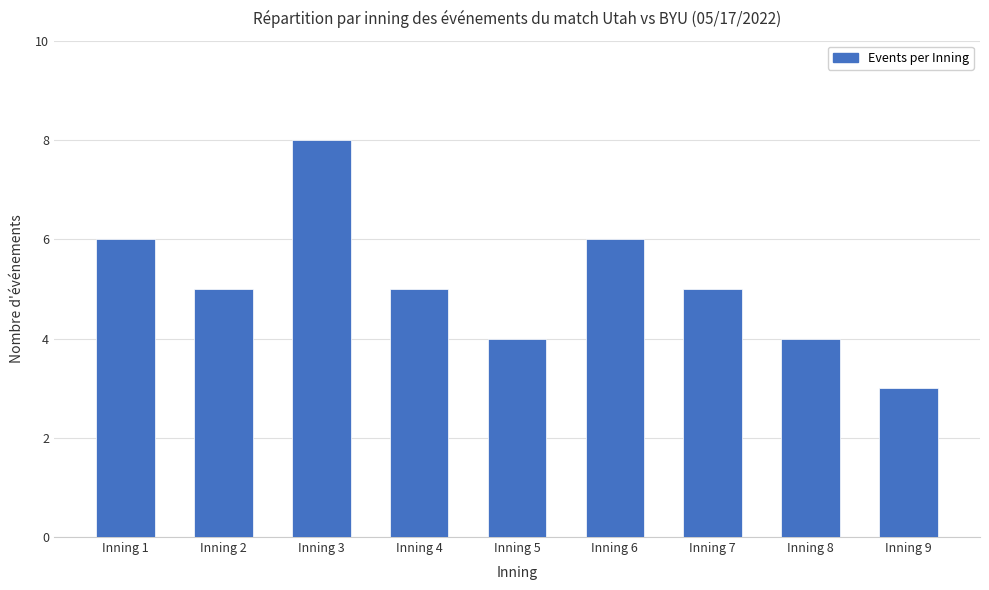

Does the chart contain any negative values?

No